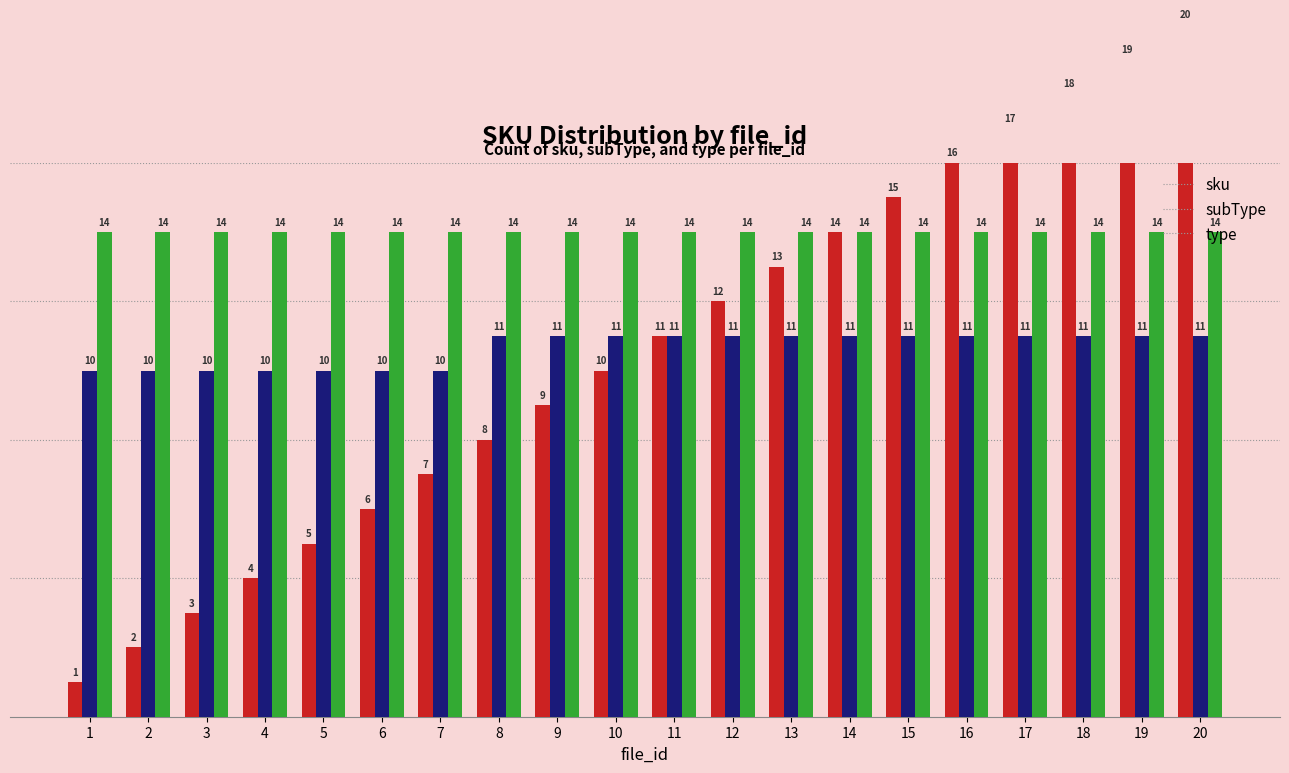

What is the lowest value of the sku series?

1